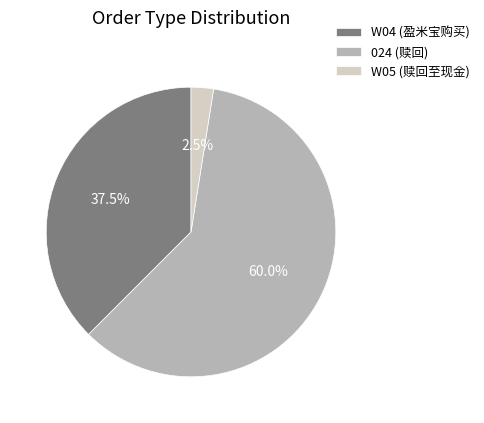

What is the majority slice?

024 (赎回)